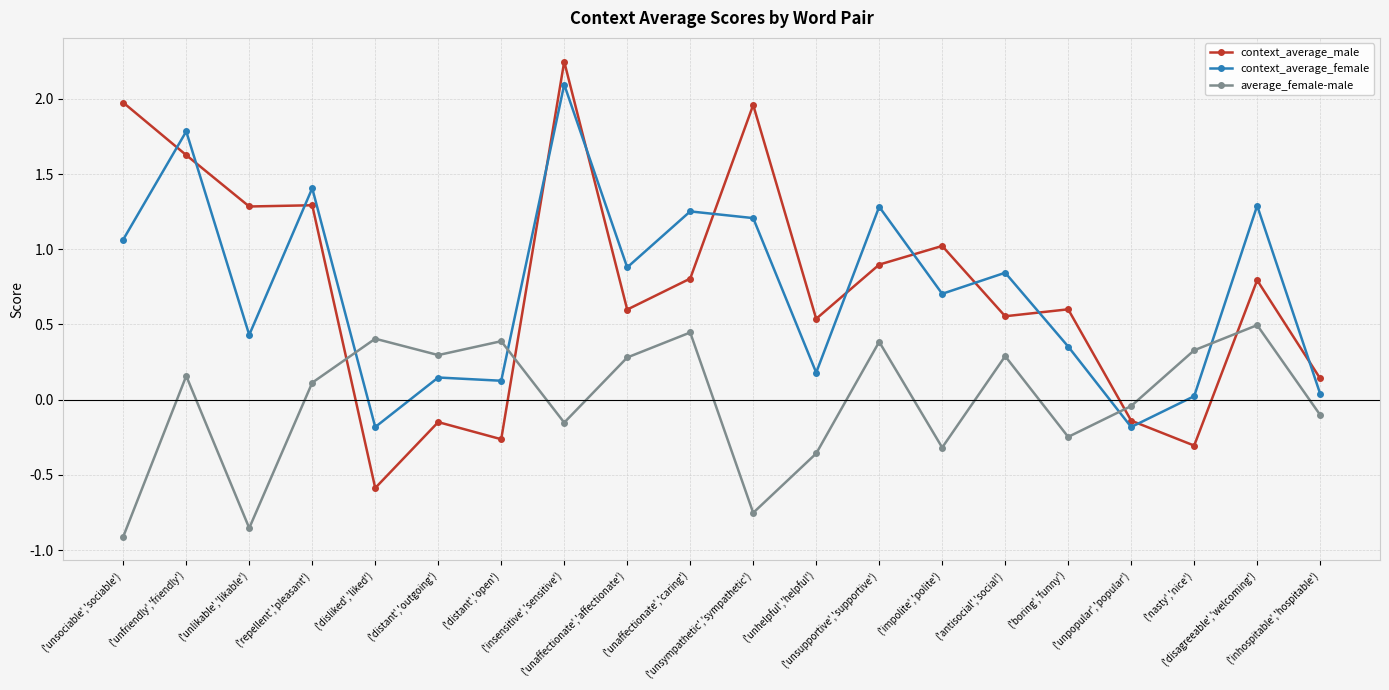

How many interior local peaks does the average_female-male series have?

7